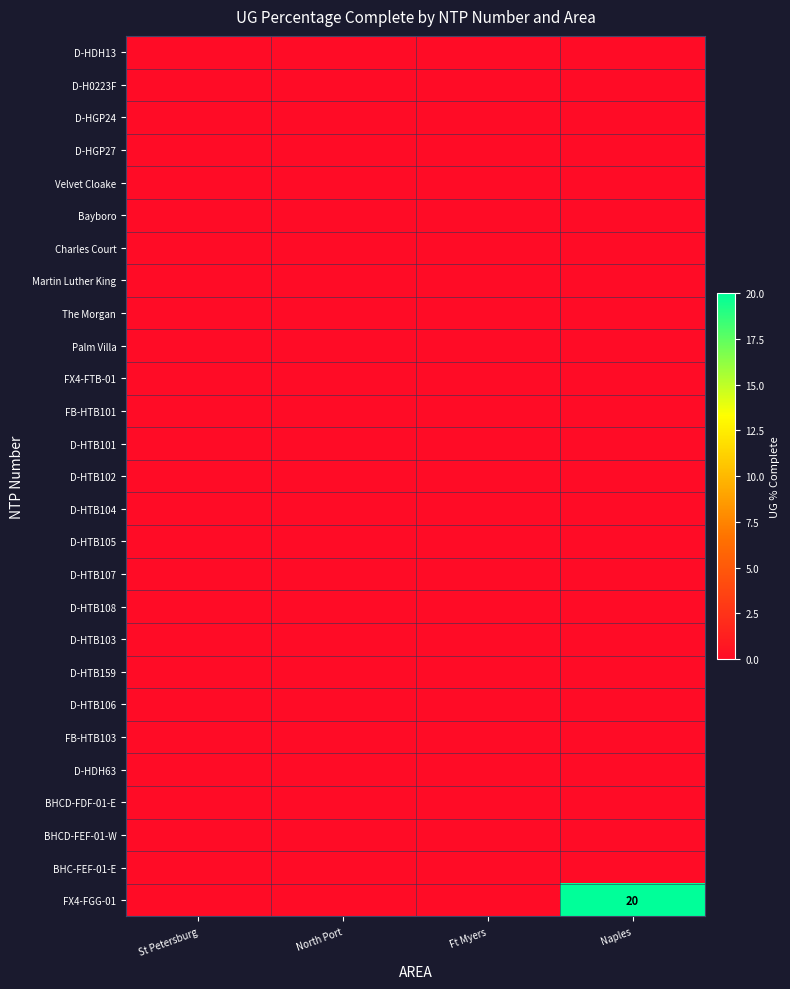

Which category has the lowest value in the Bayboro series?

St Petersburg